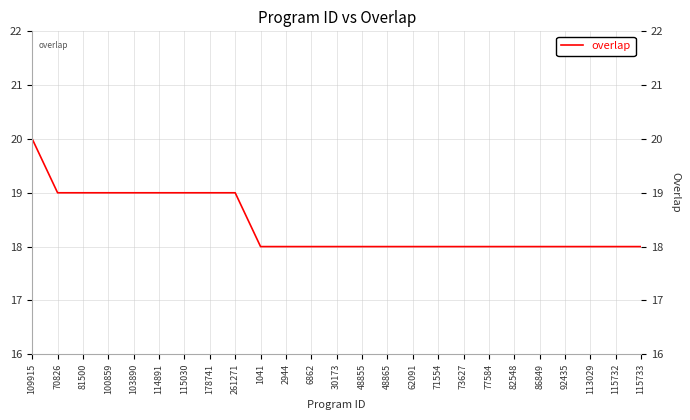

Reading left to right, list all the values displayed in this chart.

109915=20	70826=19	81500=19	100859=19	103890=19	114891=19	115030=19	178741=19	261271=19	1041=18	2944=18	6862=18	30173=18	48855=18	48865=18	62091=18	71554=18	73627=18	77584=18	82548=18	86849=18	92435=18	113029=18	115732=18	115733=18